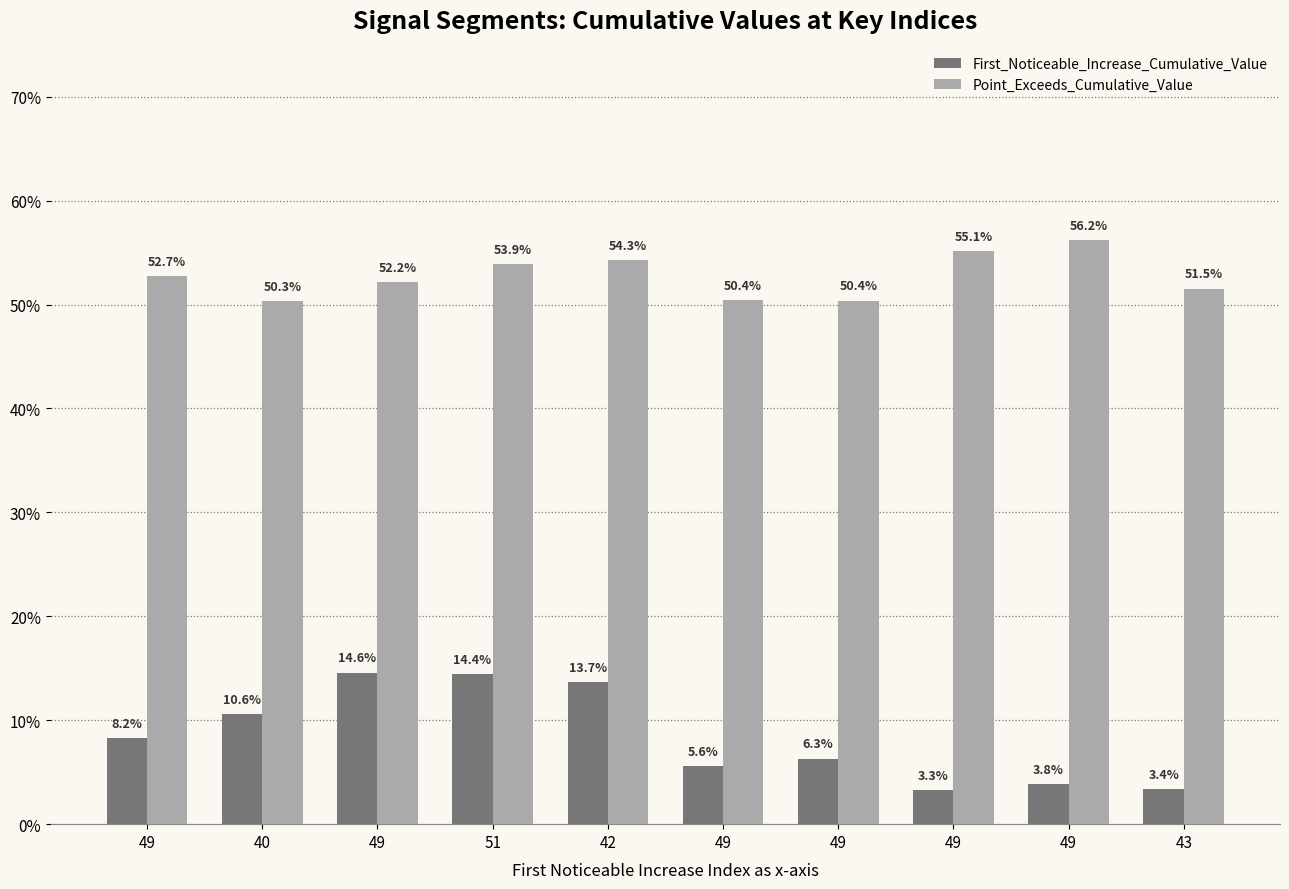

Does the chart contain any negative values?

No